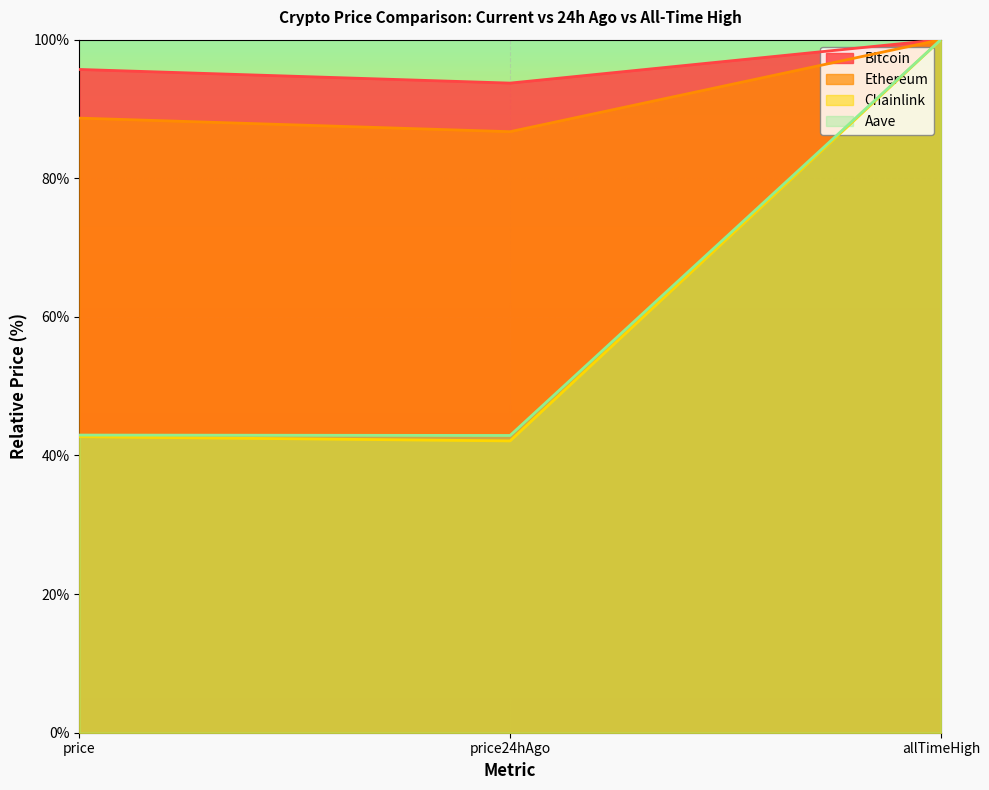

What is the minimum value for Ethereum?

86.7